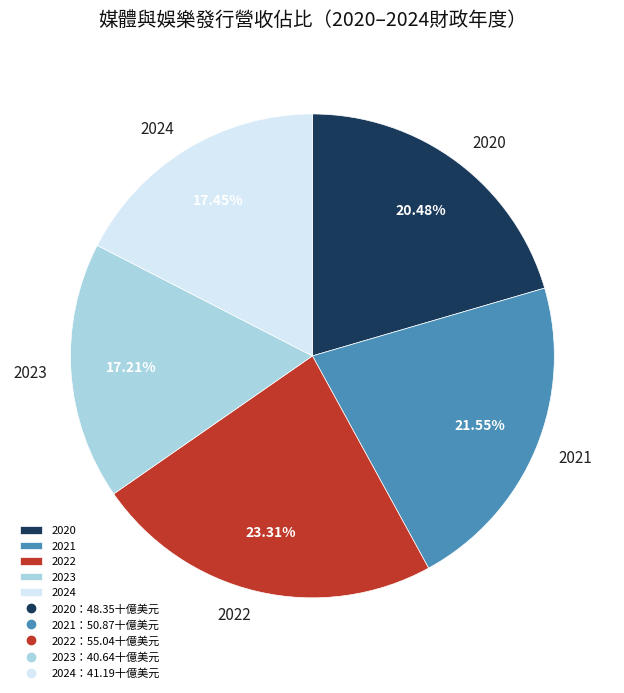

True or false: 2023 accounts for 17% of the total.

True